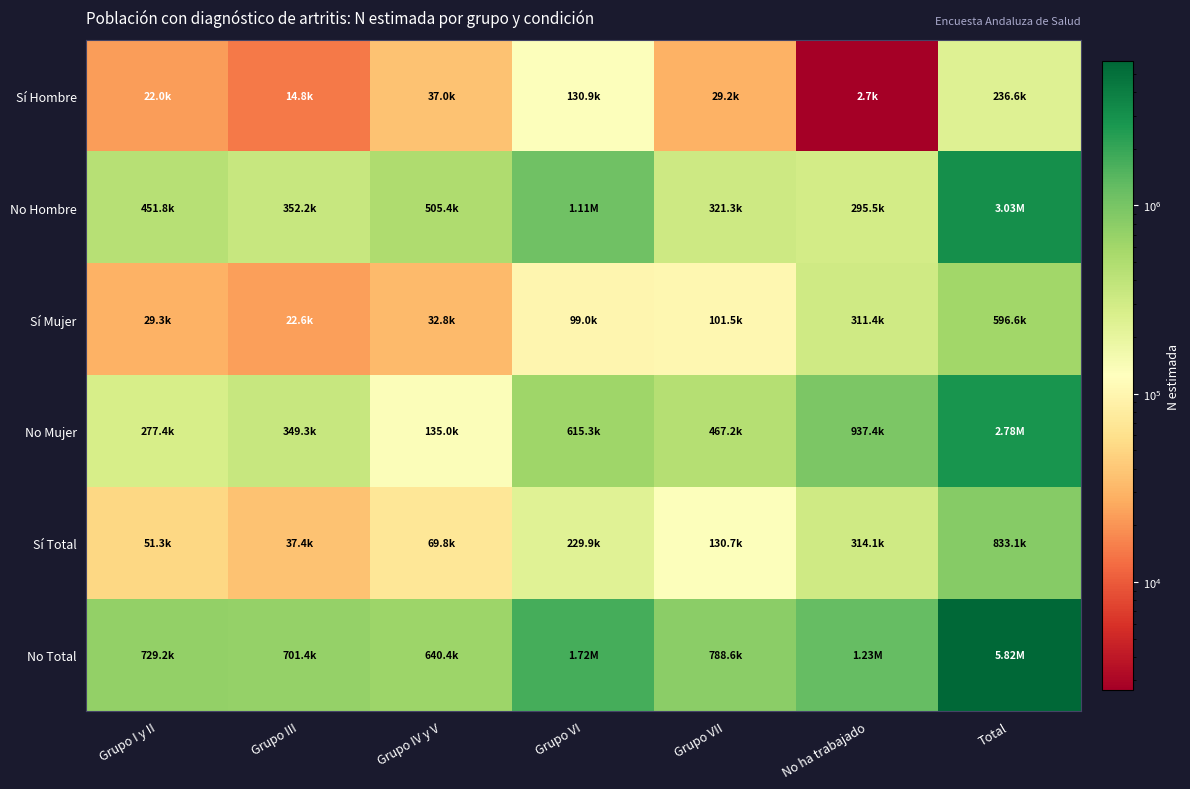

Which series has the largest range (max minus min)?

No Total